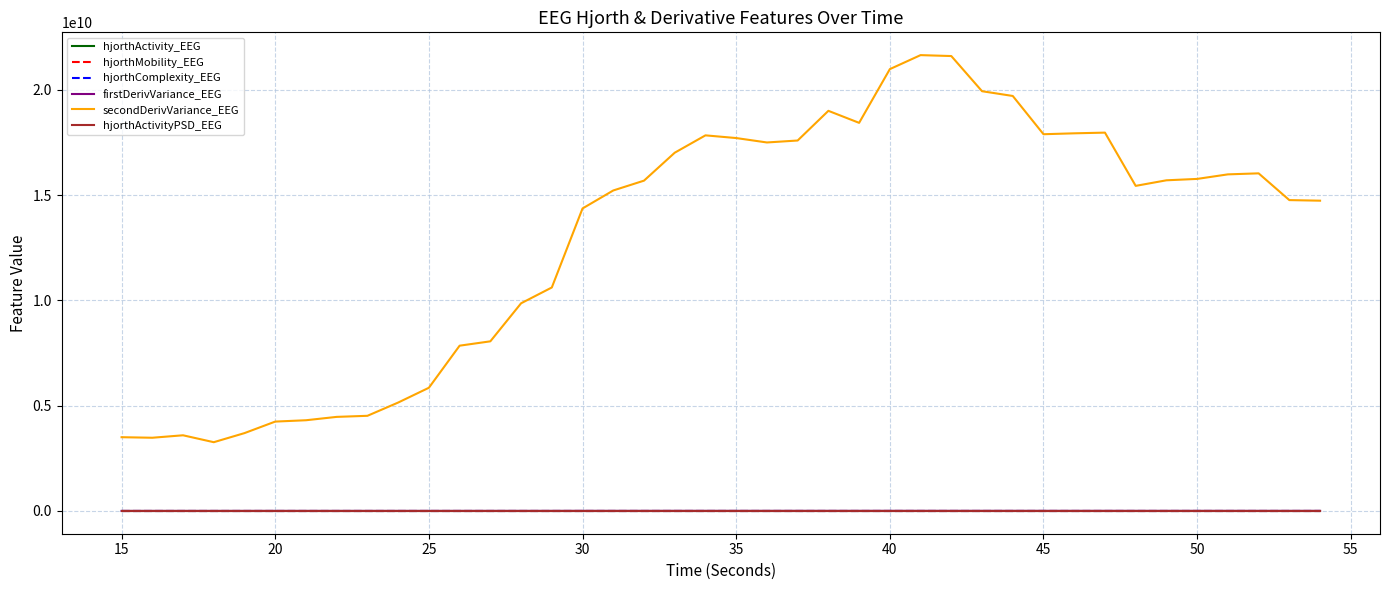

Which series has the largest total across all categories?

secondDerivVariance_EEG